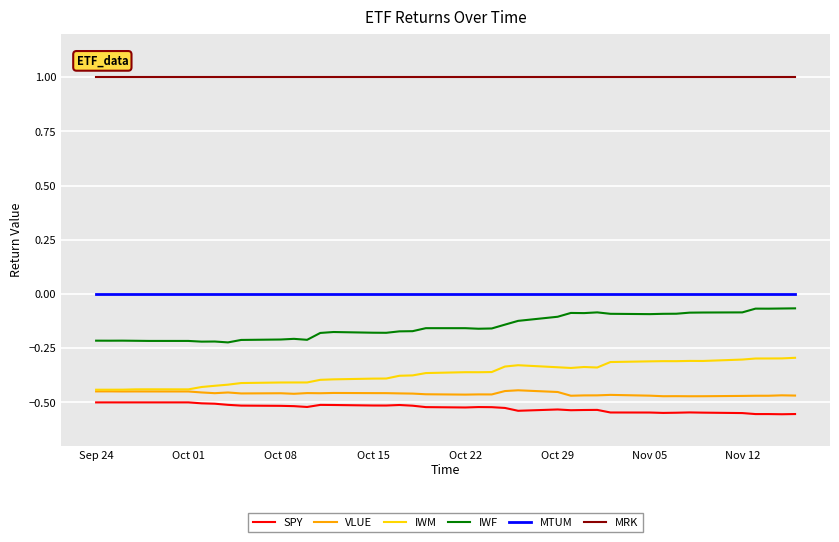

True or false: SPY and IWM cross at least once.

False